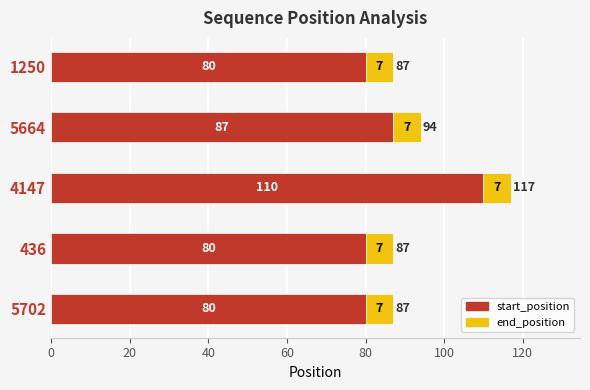

At which label does start_position reach its peak?

4147